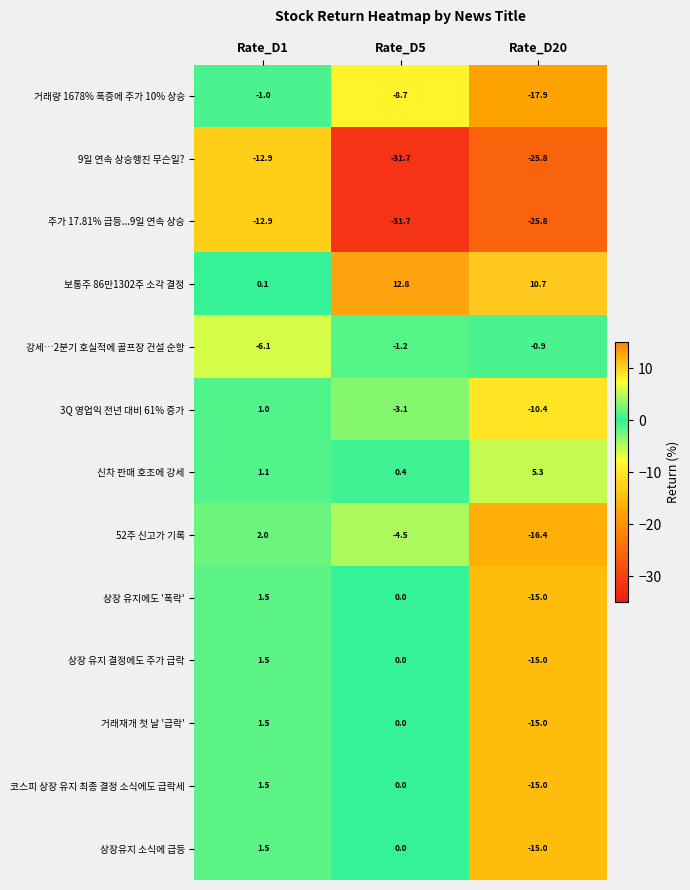

What is the difference between the highest and lowest values at Rate_D20?

36.5